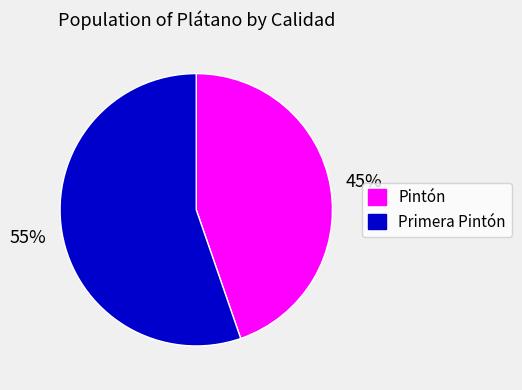

How many slices are in this pie chart?

2